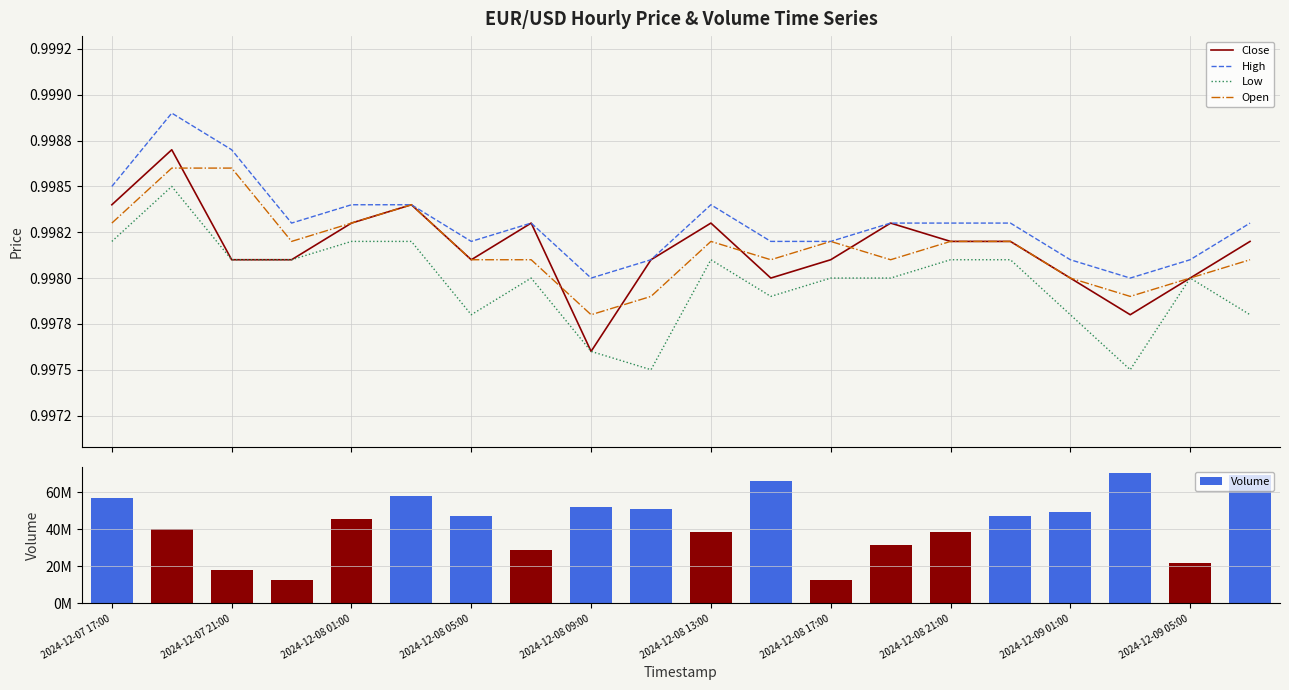

The Open series shows 1.0 at 19. True or false?

True